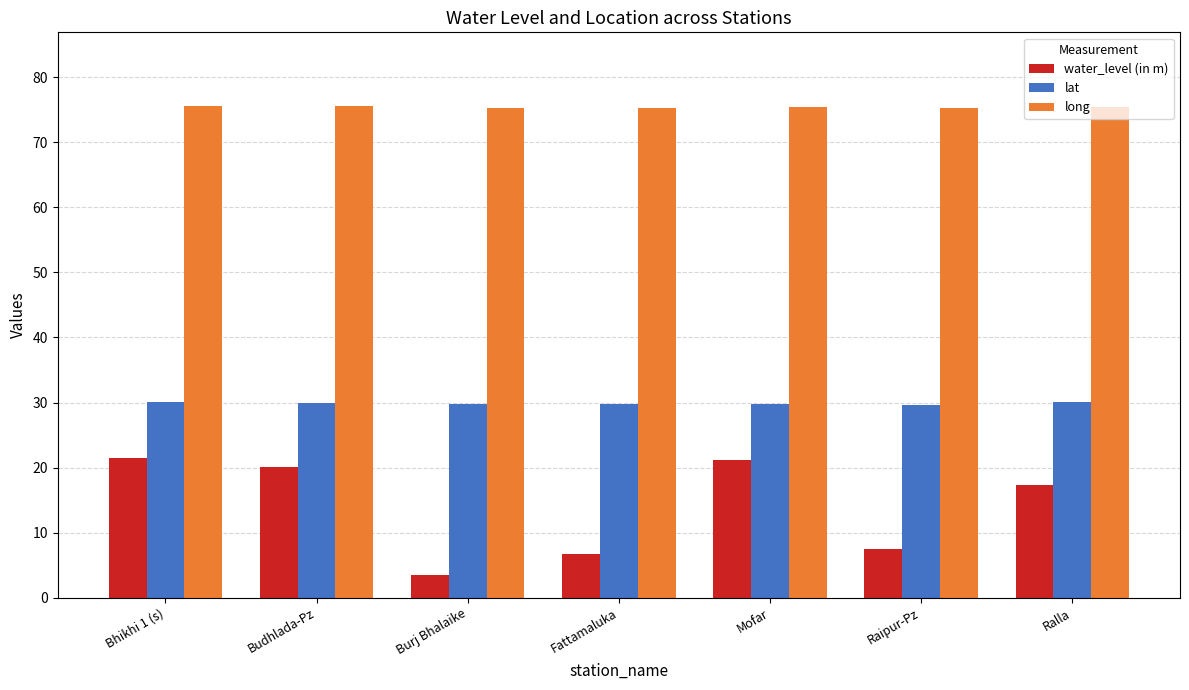

Rank the series by their average value, from highest to lowest.

long, lat, water_level (in m)